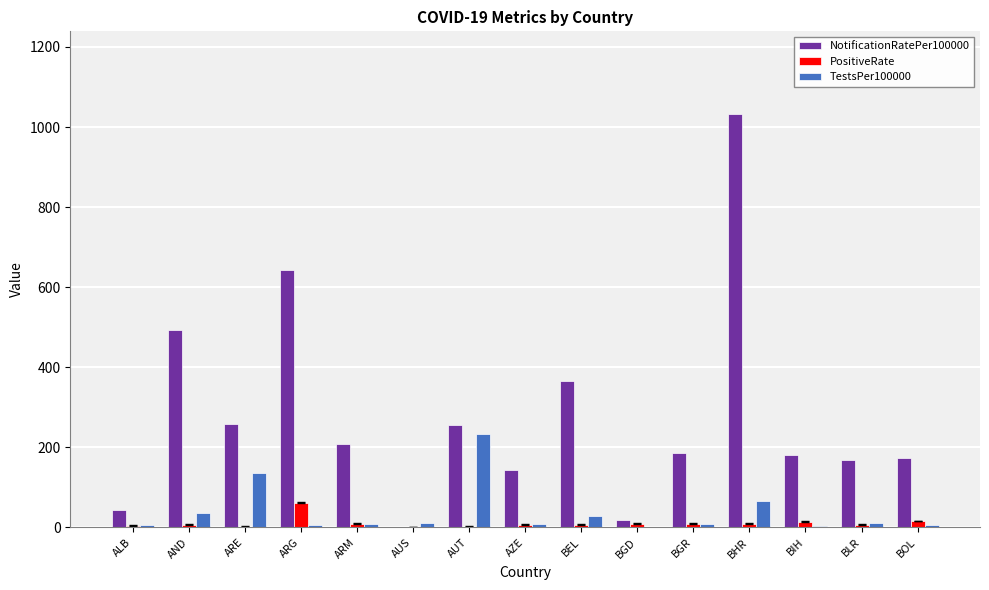

What is the sum of all NotificationRatePer100000 values?

4175.7